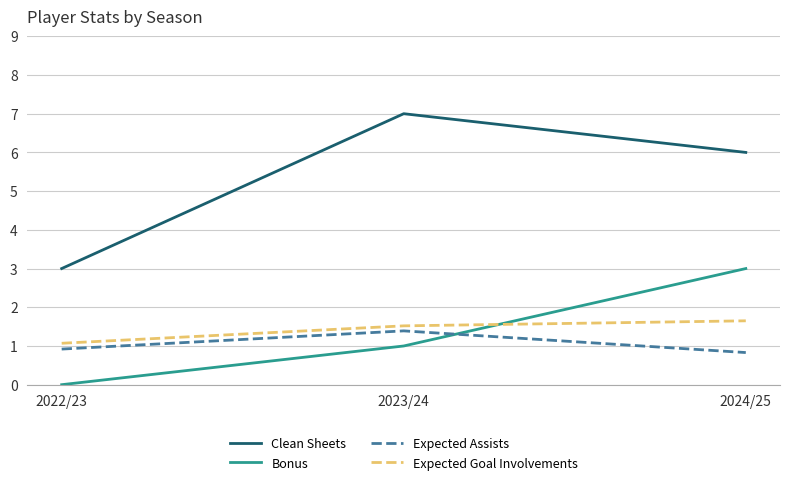

List the series in order of their peak value, highest first.

Clean Sheets, Bonus, Expected Goal Involvements, Expected Assists